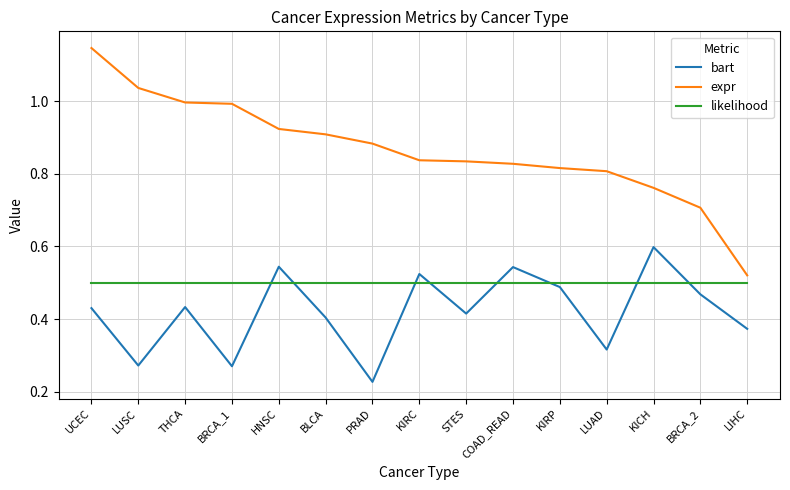

Which series changed the most between UCEC and BRCA_2?

expr